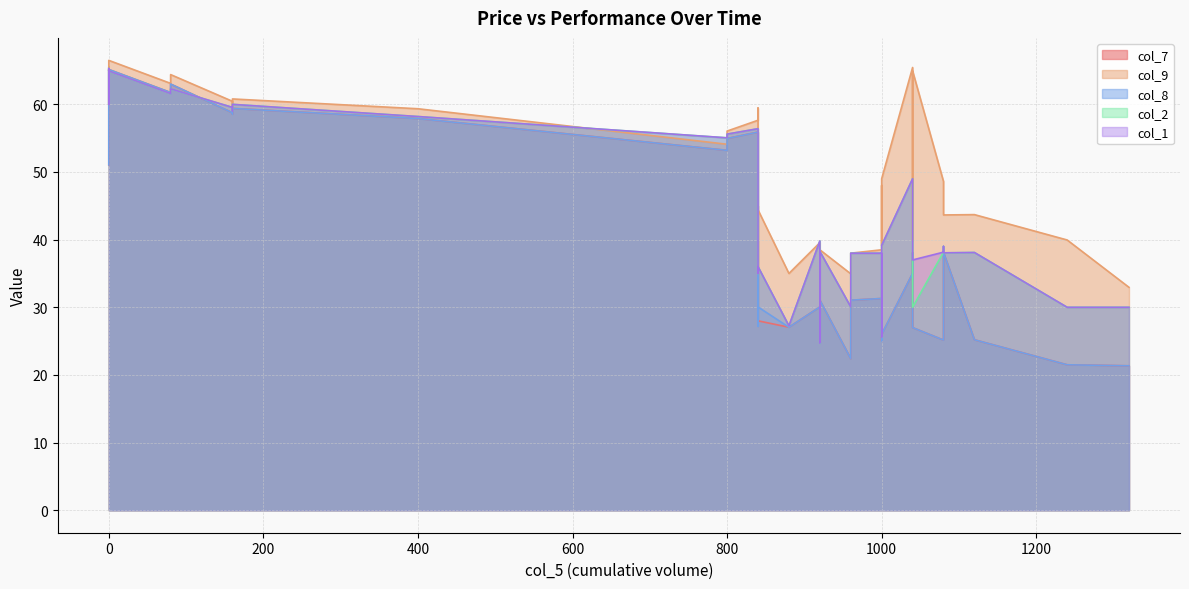

Count the number of data series in this chart.

5